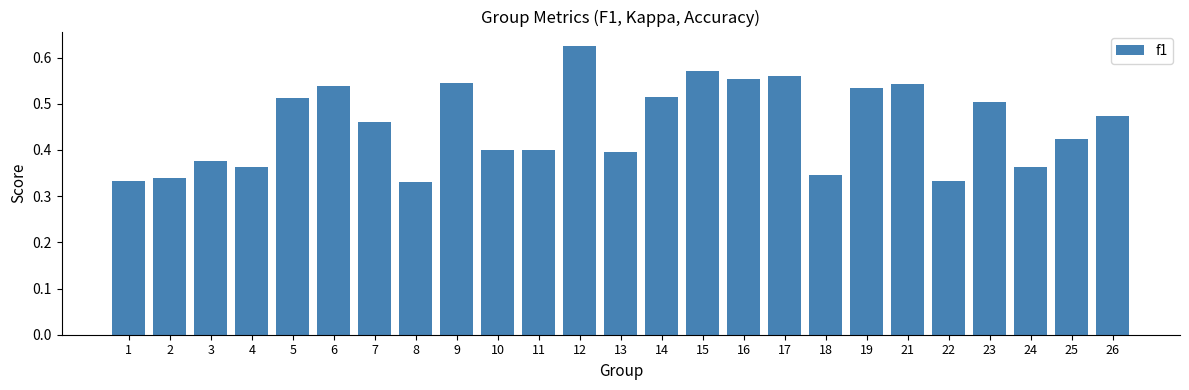

Is it true that the value at 5 is 0.5?

True